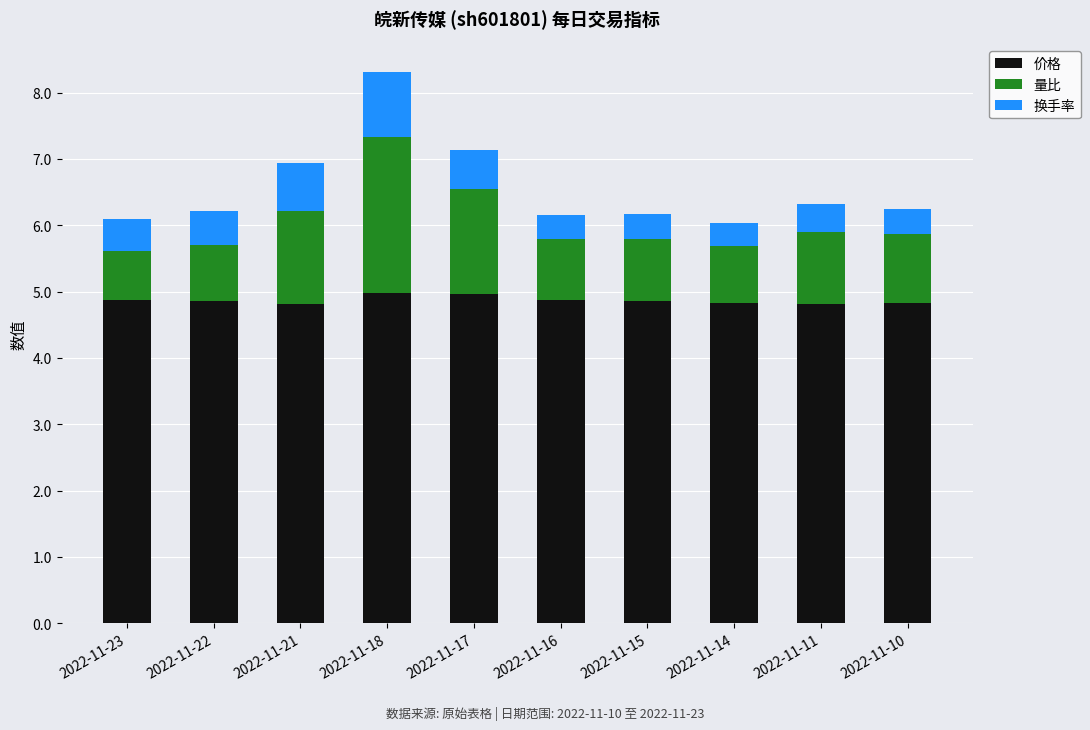

What is the value of the 价格 bar at the 6th from the left?

4.9